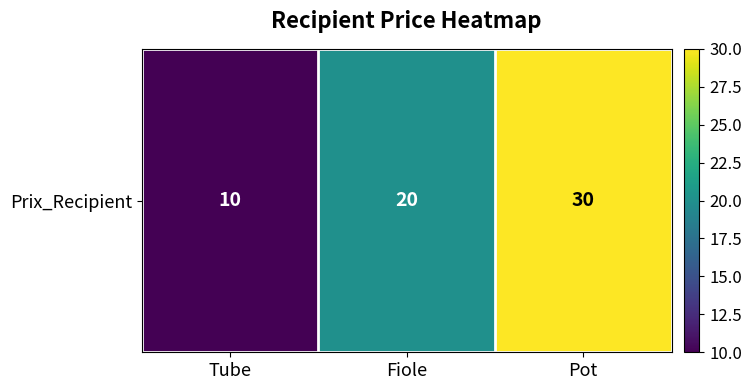

What is the difference between the values at Fiole and Pot?

10